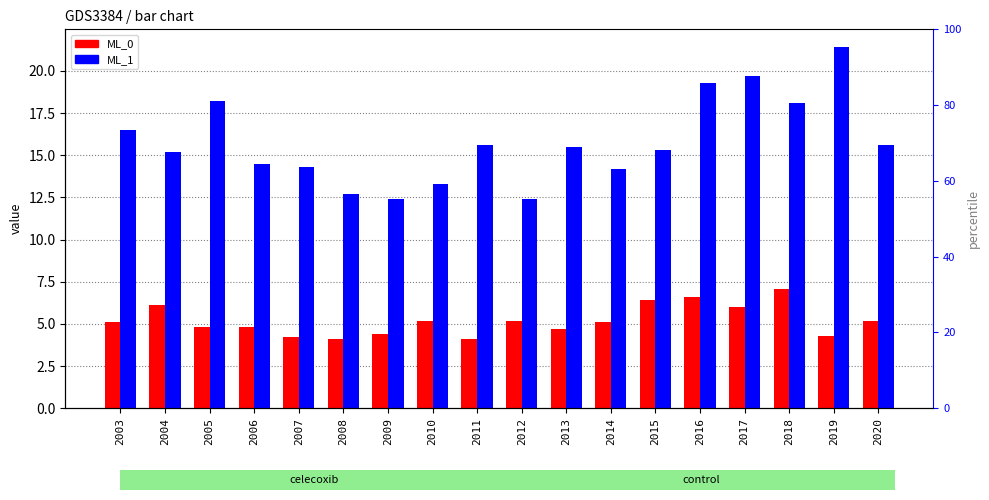

True or false: ML_0 has a value of 5.1 at 2014.

True